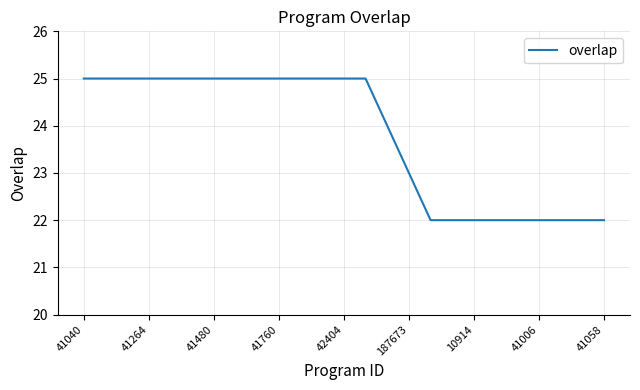

What is the difference between the maximum and minimum values?

3